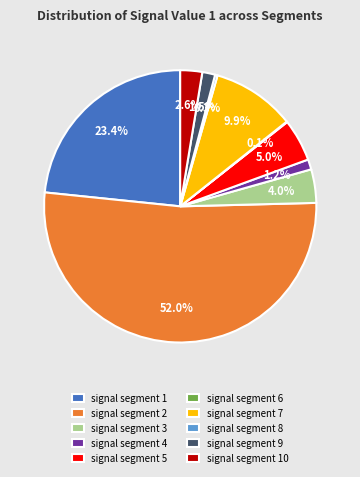

To the nearest percent, what is the difference between the signal segment 3 and signal segment 8 slice percentages?

4%